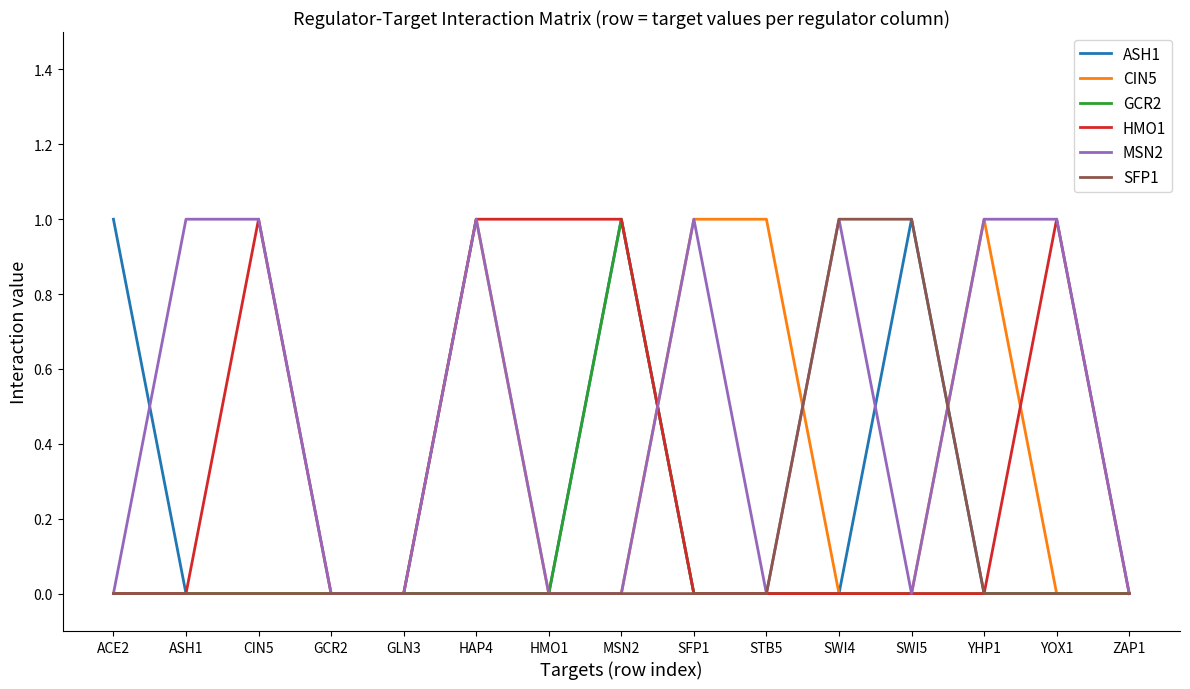

Reading left to right, transcribe all the data shown in this chart.

ASH1: 1	0	0	0	0	0	0	1	0	0	0	1	0	0	0
CIN5: 0	0	0	0	0	1	0	0	1	1	0	0	1	0	0
GCR2: 0	0	0	0	0	0	0	1	0	0	0	0	0	0	0
HMO1: 0	0	1	0	0	1	1	1	0	0	0	0	0	1	0
MSN2: 0	1	1	0	0	1	0	0	1	0	1	0	1	1	0
SFP1: 0	0	0	0	0	0	0	0	0	0	1	1	0	0	0